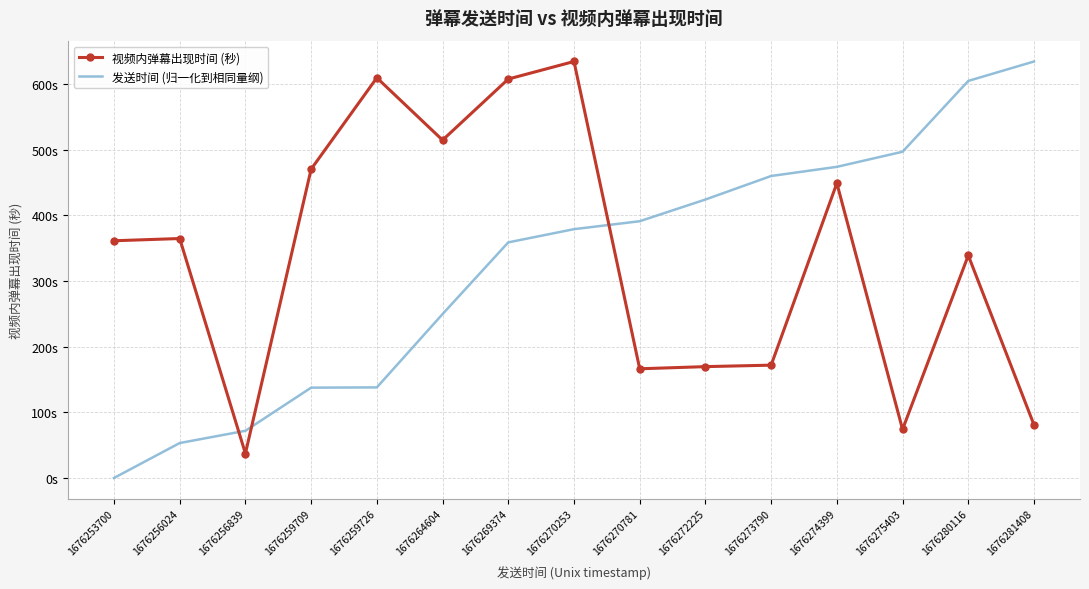

At which label does 视频内弹幕出现时间 (秒) first exceed 361?

1676253700